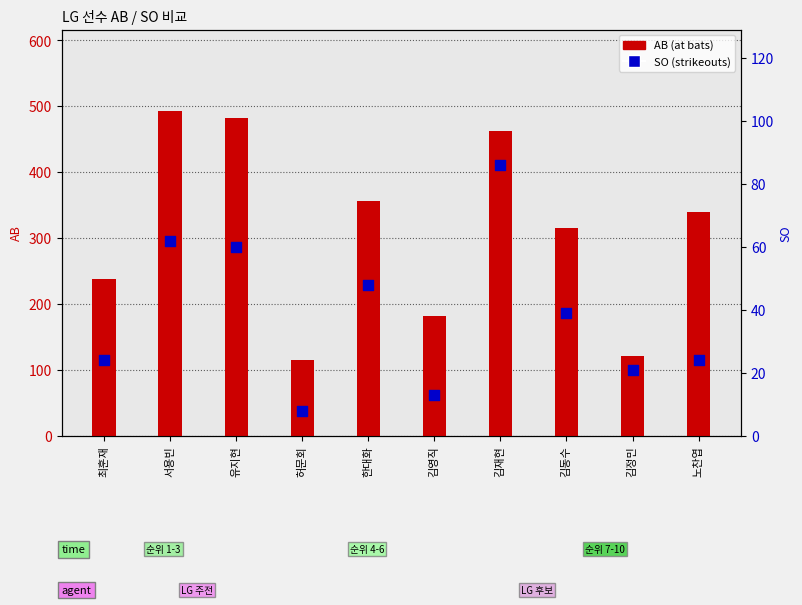

Is the value of AB at 김영직 greater than the value of SO at 김정민?

Yes